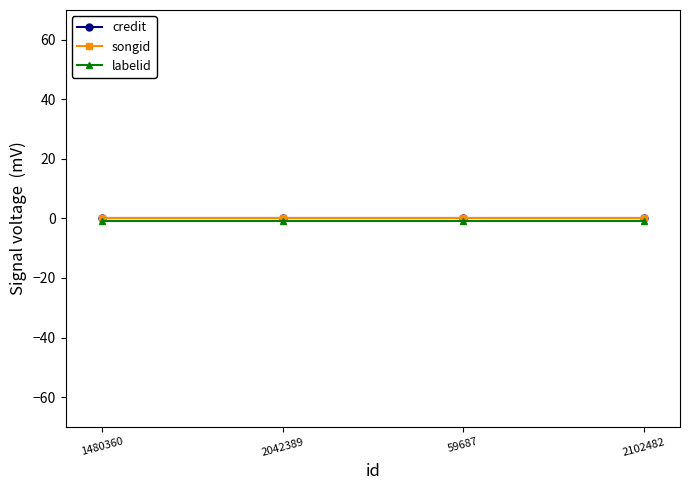

Does the chart have visible grid lines?

No